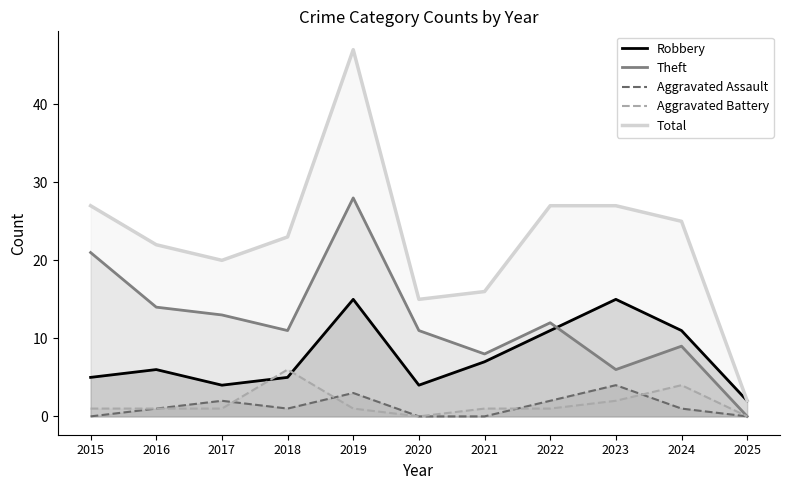

How many interior local peaks does the Theft series have?

3